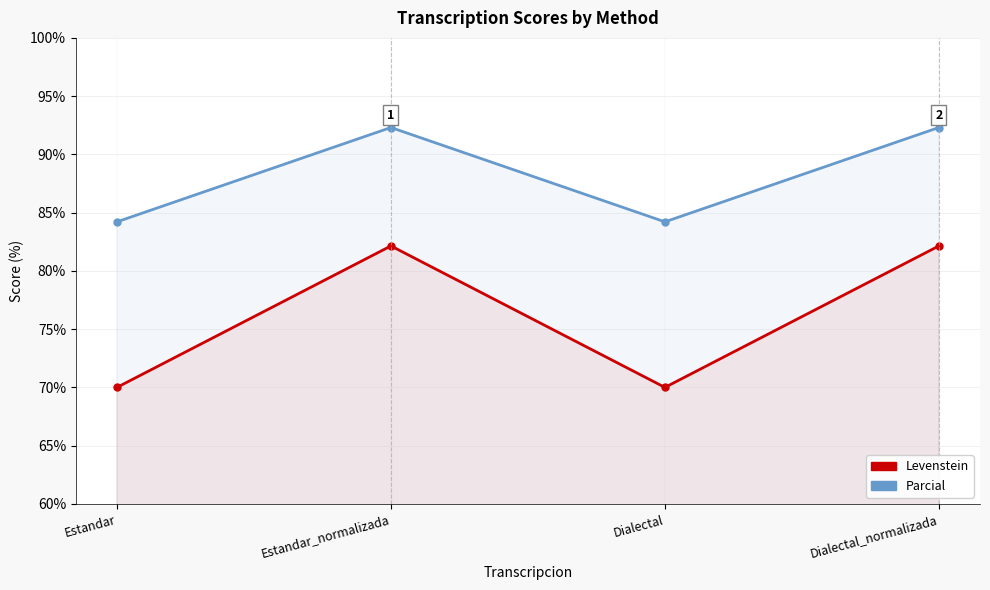

At Estandar, list the series in order from smallest to largest.

Levenstein, Parcial